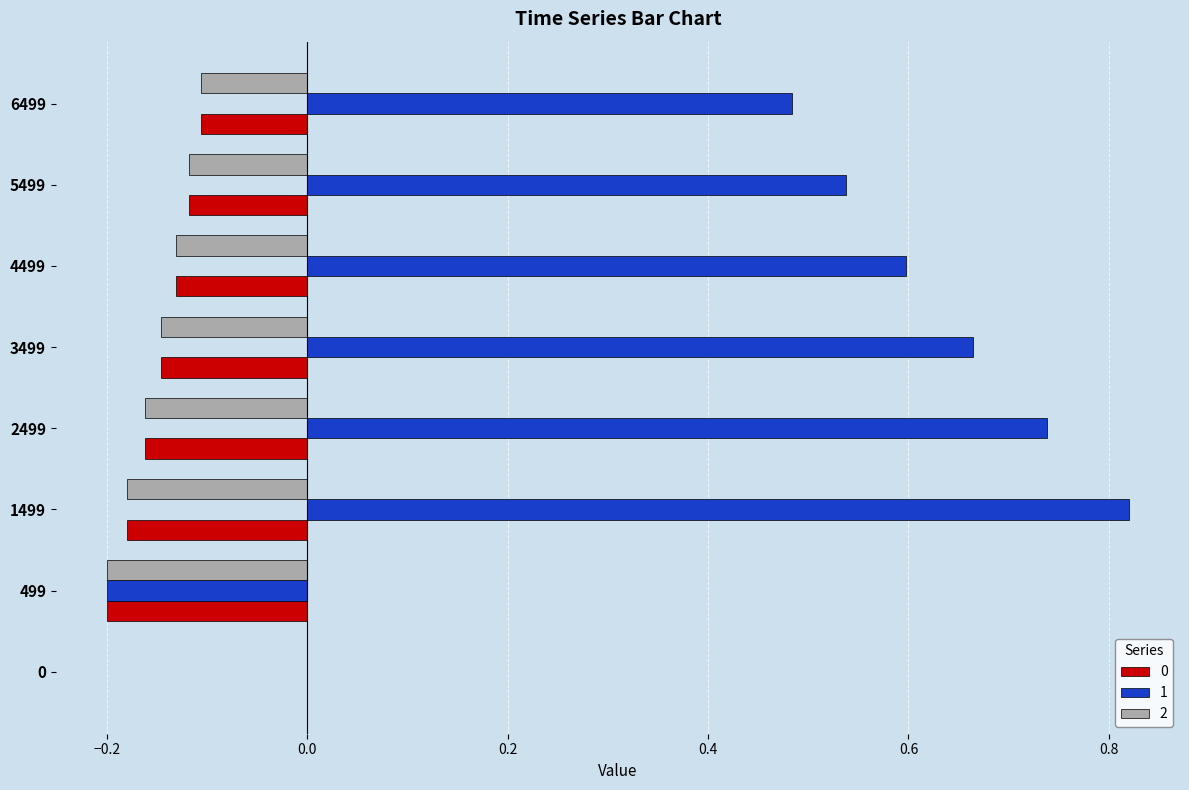

What is the sum of all 2 values?

-1.0